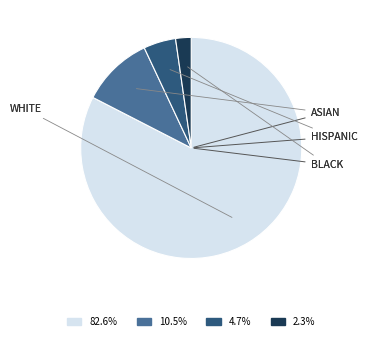

Is there any slice that represents more than half of the pie?

Yes